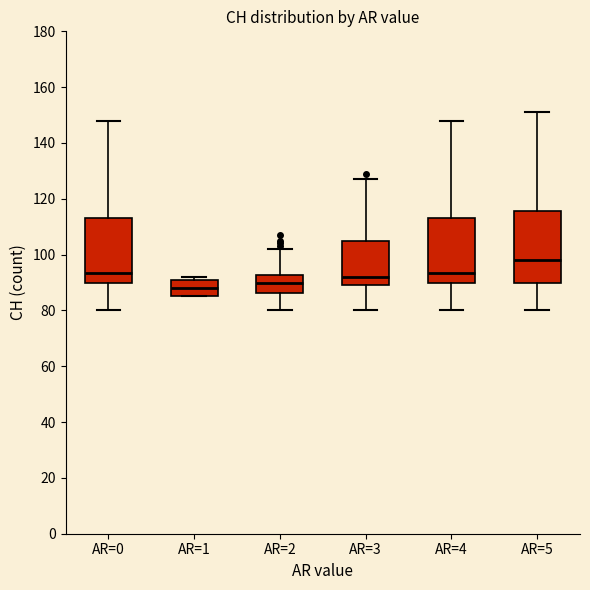

Comparing the boxes themselves (not the whiskers), which one is the tallest?

AR=5